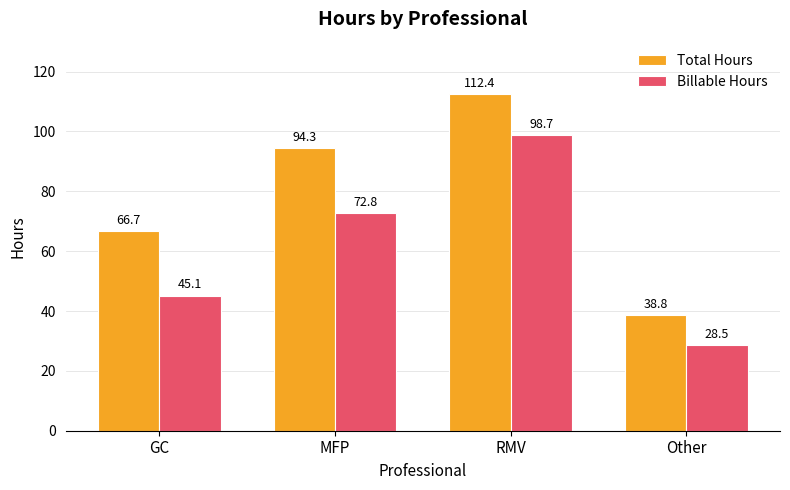

What are all the series names shown in the legend?

Total Hours, Billable Hours